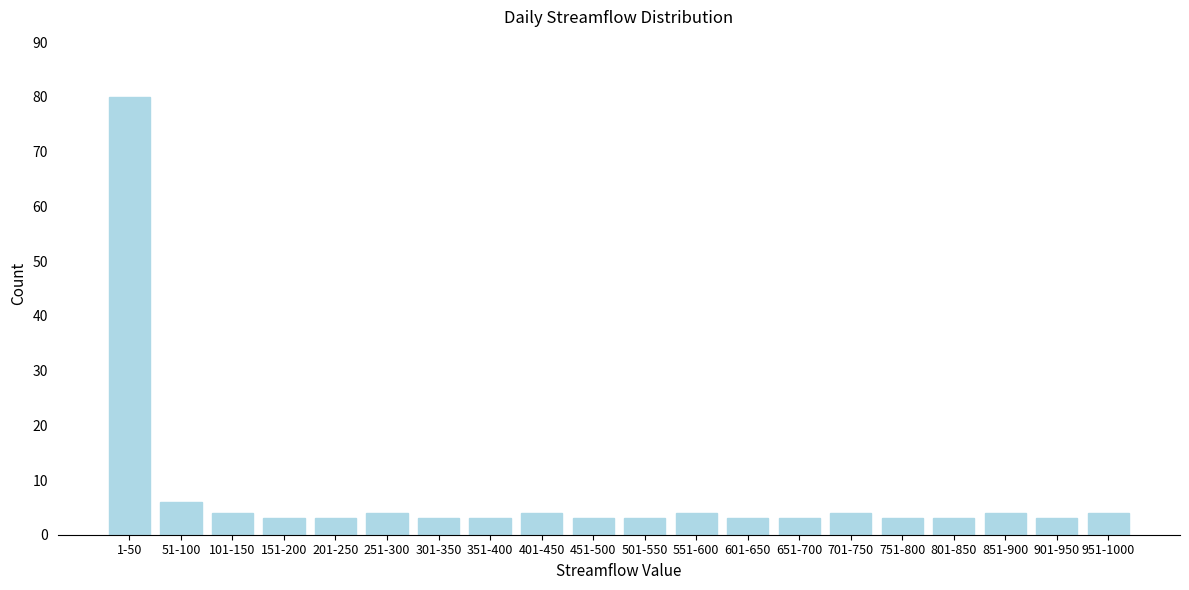

Reading left to right, extract all data points from this chart.

1-50=80	51-100=6	101-150=4	151-200=3	201-250=3	251-300=4	301-350=3	351-400=3	401-450=4	451-500=3	501-550=3	551-600=4	601-650=3	651-700=3	701-750=4	751-800=3	801-850=3	851-900=4	901-950=3	951-1000=4